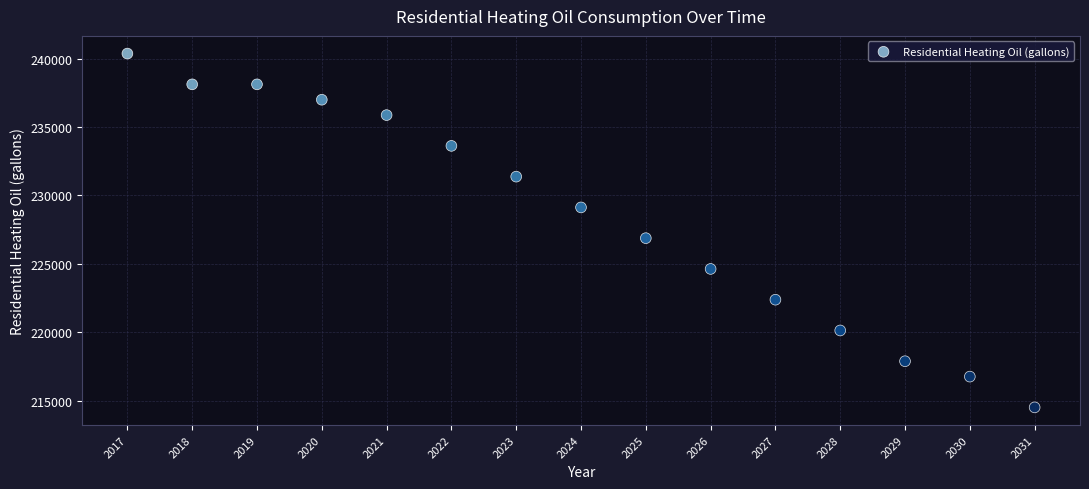

What Y value in the scatter plot is closest to 227439?

226877.8